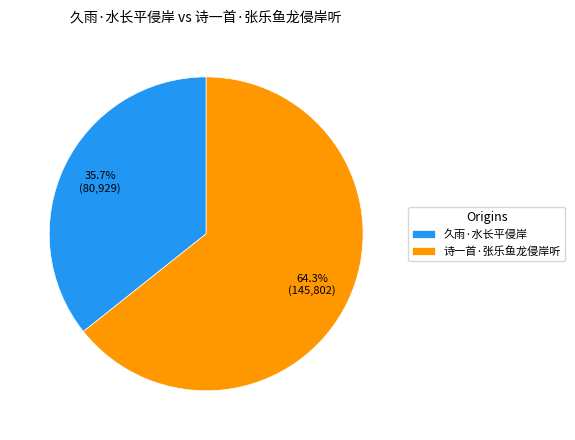

To the nearest percent, what is the average slice percentage?

50%